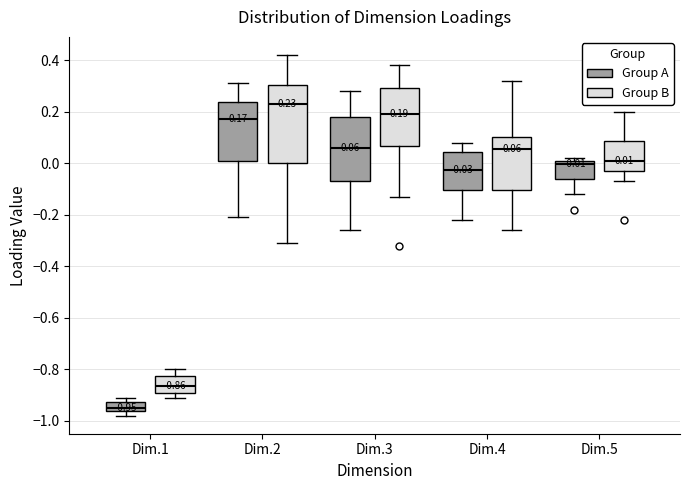

Which box is the tallest, from its lower edge to its upper edge?

Dim.2 (Group B)